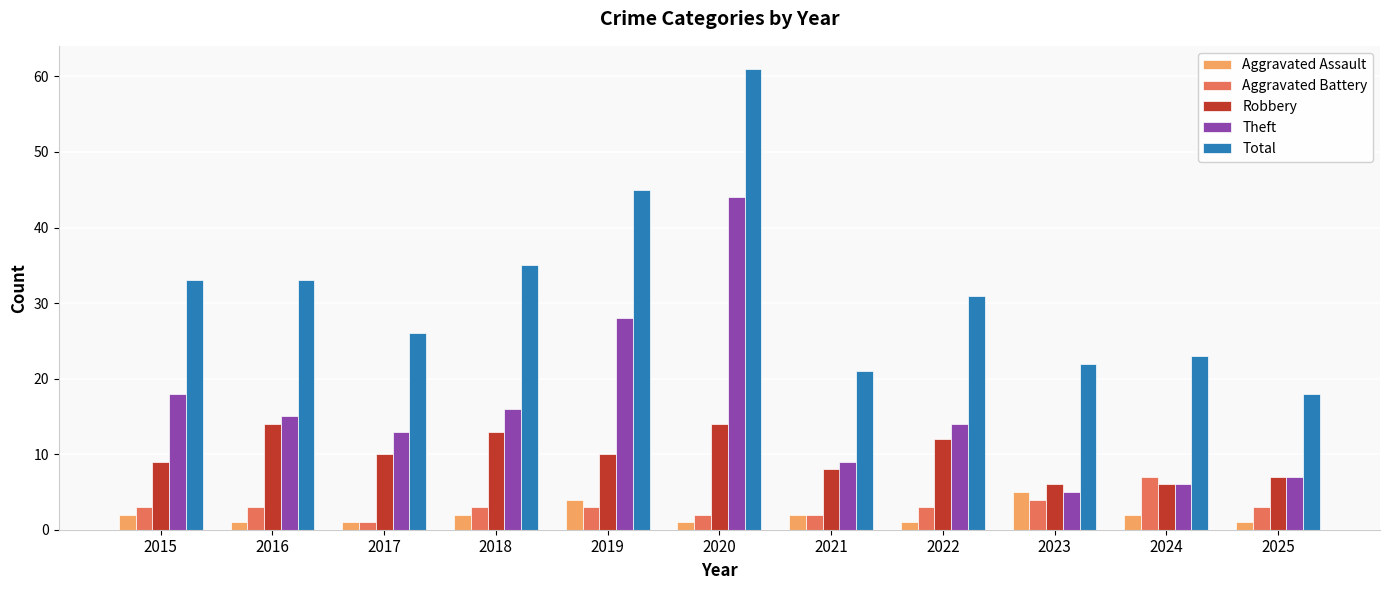

What is the value of the Theft bar at the 11th from the left?

7